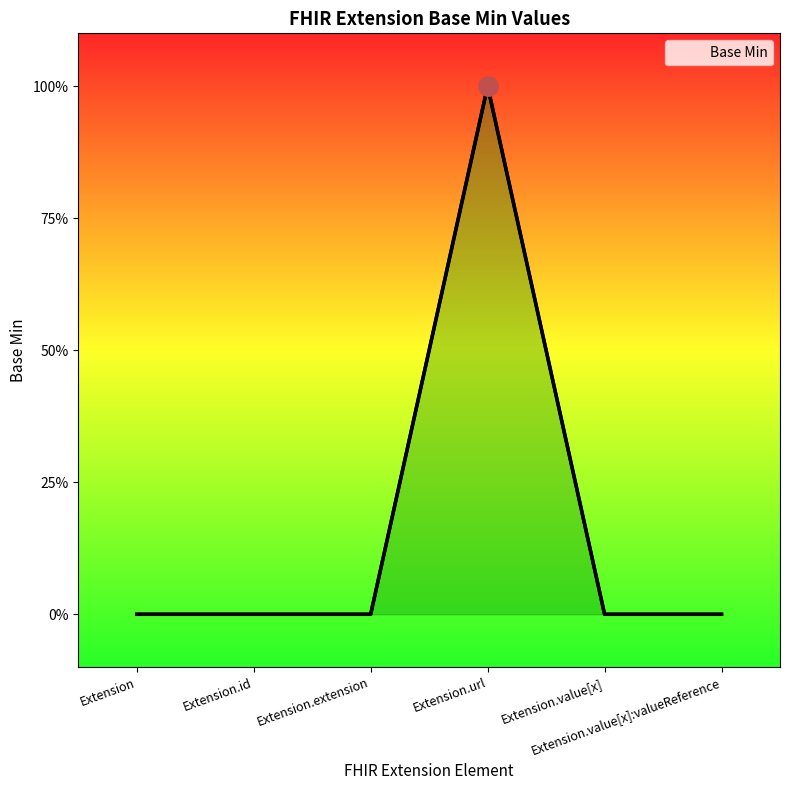

Rank the categories by value from lowest to highest.

Extension, Extension.id, Extension.extension, Extension.value[x], Extension.value[x]:valueReference, Extension.url